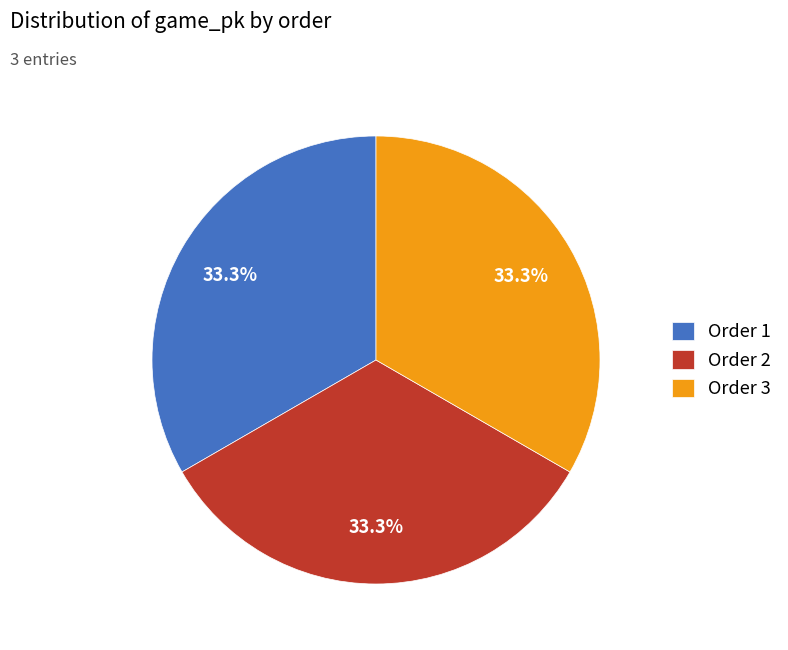

Approximately how many times larger is the value at Order 1 compared to Order 2?

1.0